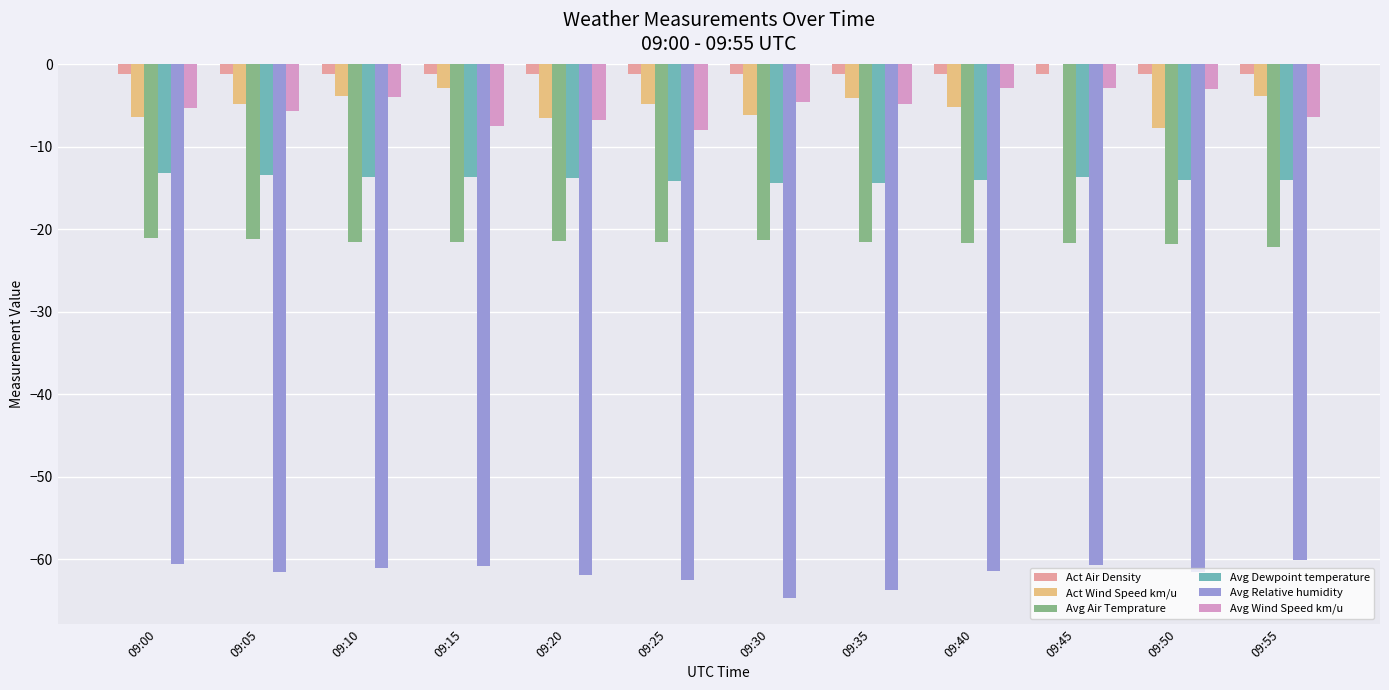

Are the bars grouped side by side (vs. stacked)?

Yes